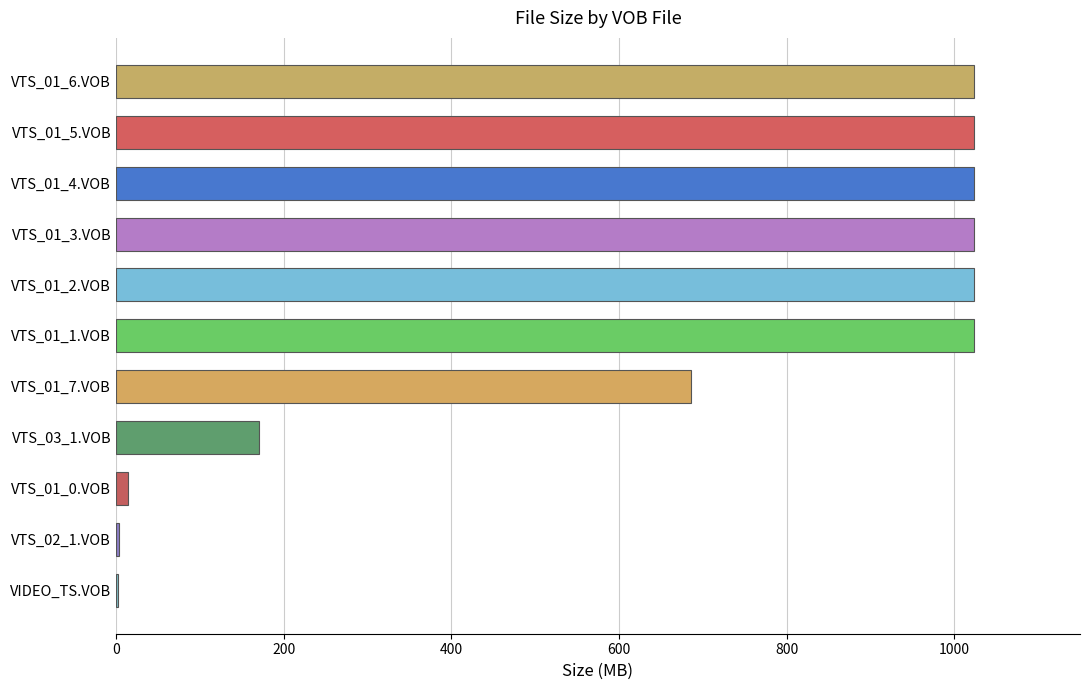

What is the average value?

638.2